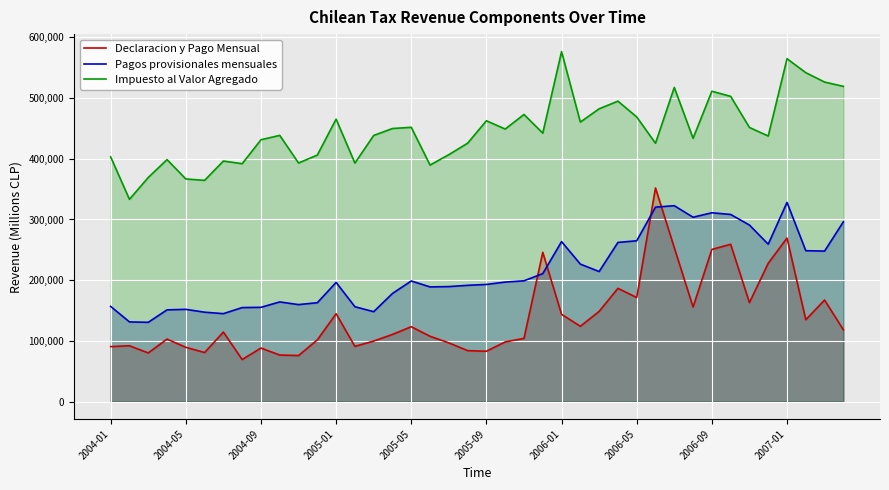

What is the value of the Pagos provisionales mensuales point at the 40th from the left?

296168